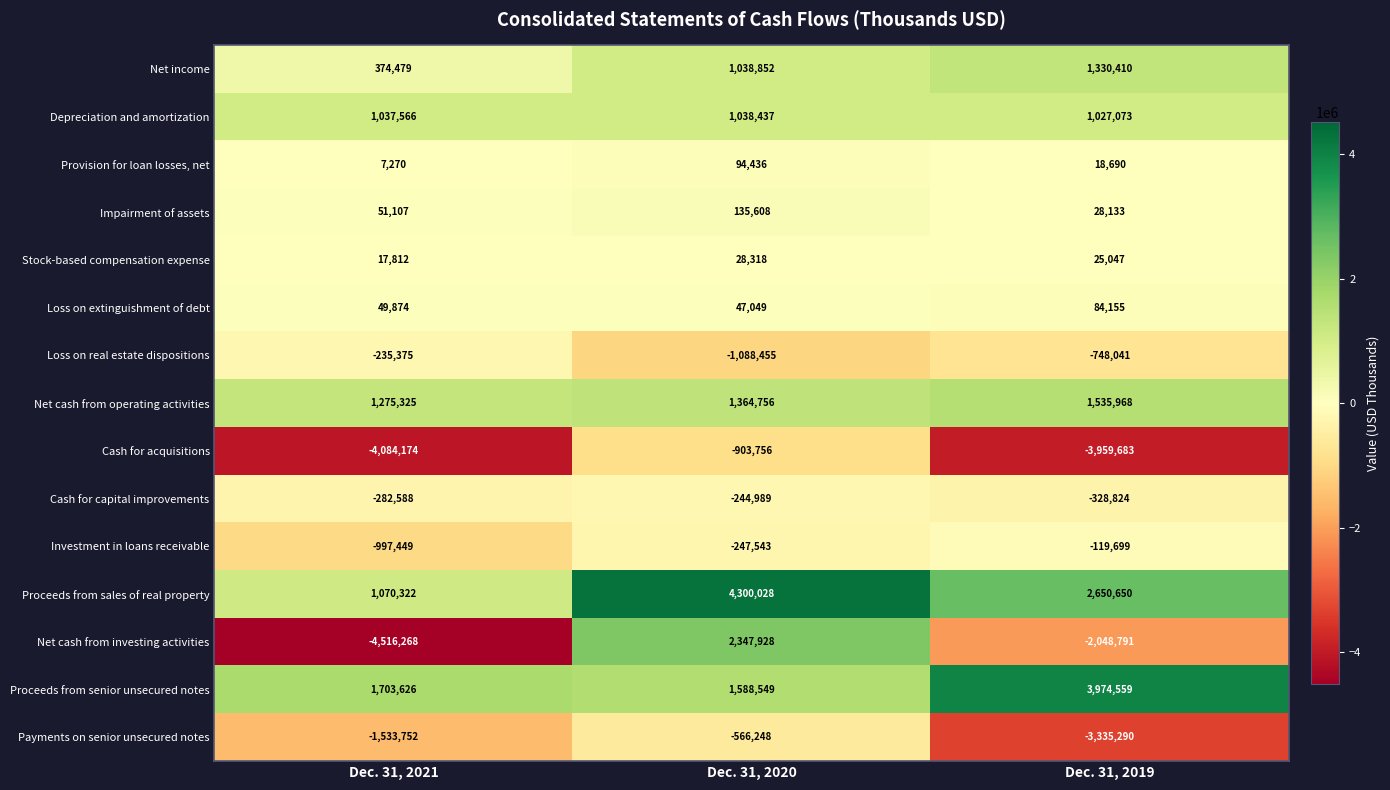

What is the difference between the maximum and minimum values in the Impairment of assets series?

107475